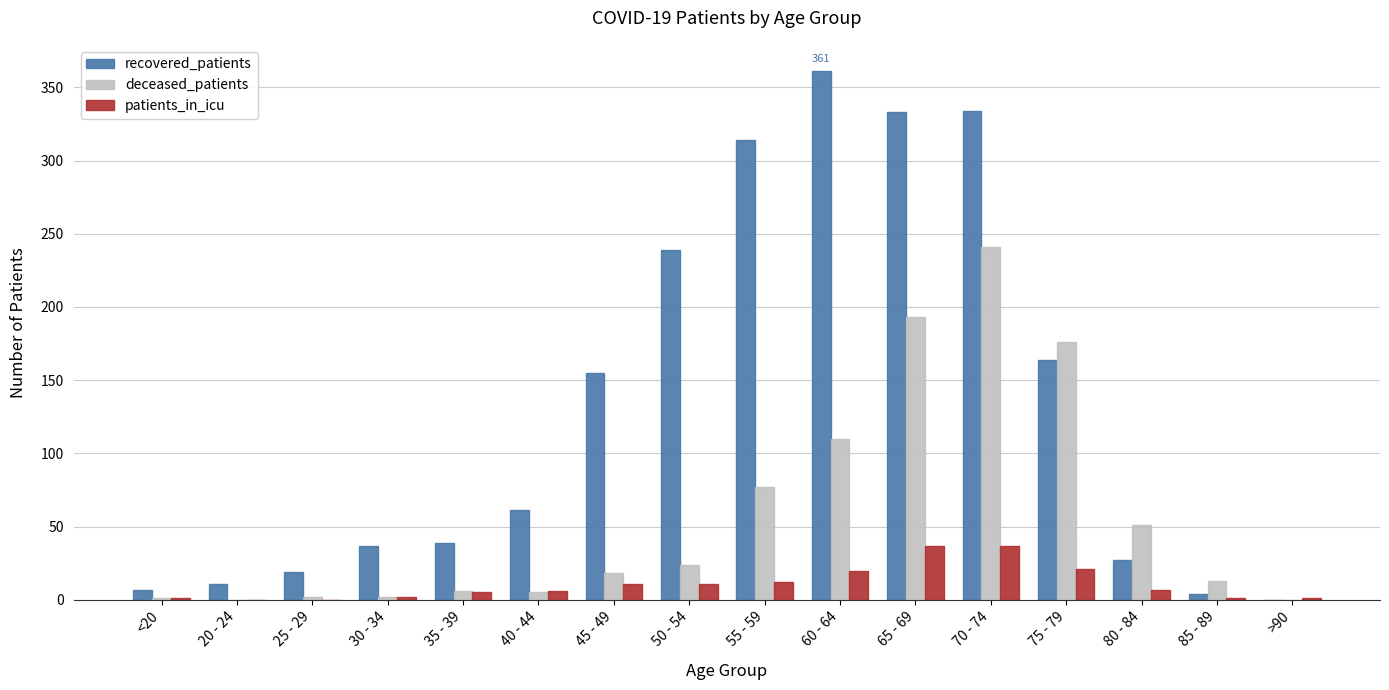

At which label is recovered_patients closest to 180?

75 - 79